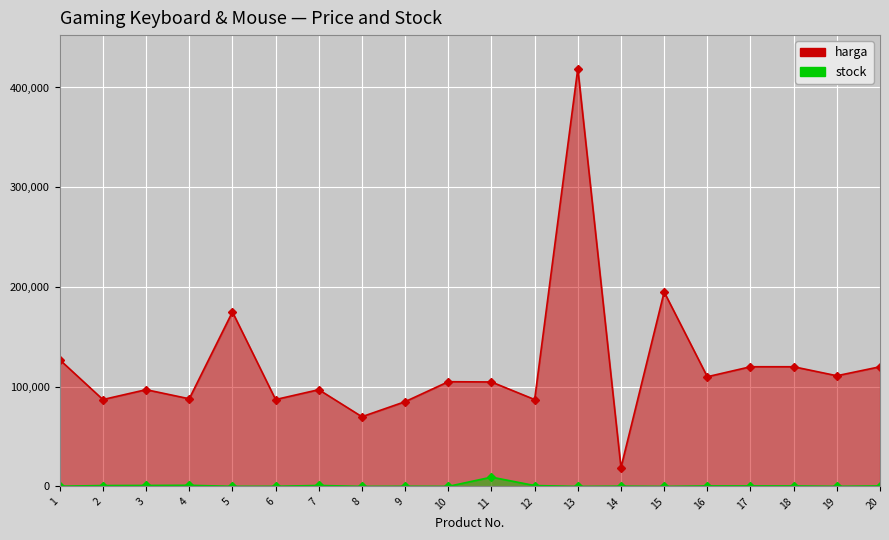

Reading left to right, what are all the values shown in this chart?

harga: 127000	87120	97020	87900	175000	87120	97020	69900	85000	105000	104750	87120	419000	18900	195000	110000	120000	120000	110987	120000
stock: 222	887	971	1134	93	132	971	25	153	47	9316	887	4	283	10	499	494	499	99	500